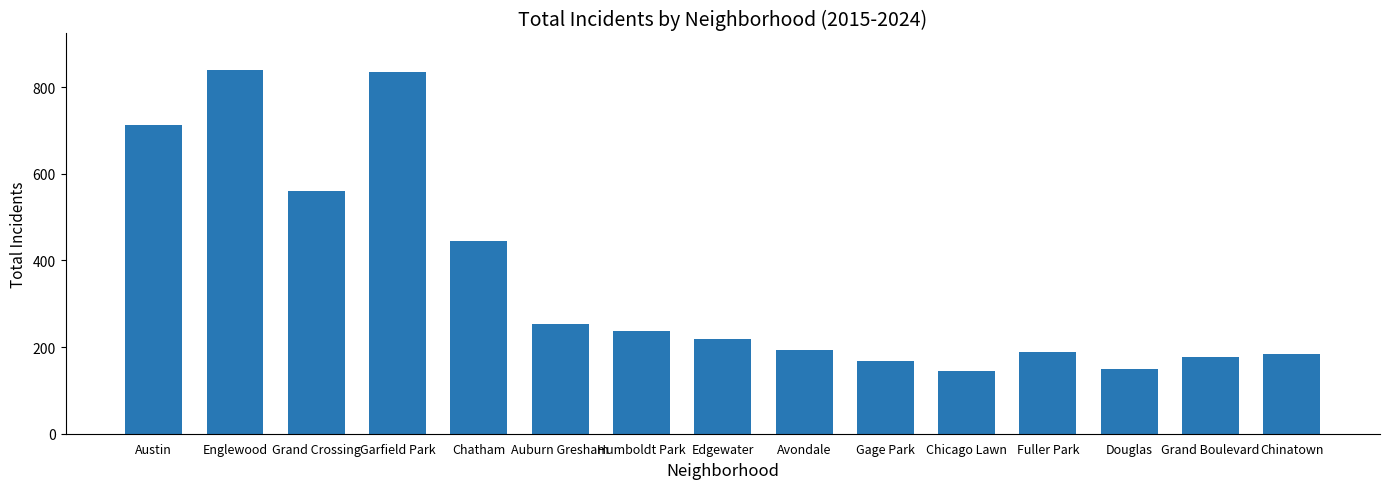

Are the bars horizontal?

No